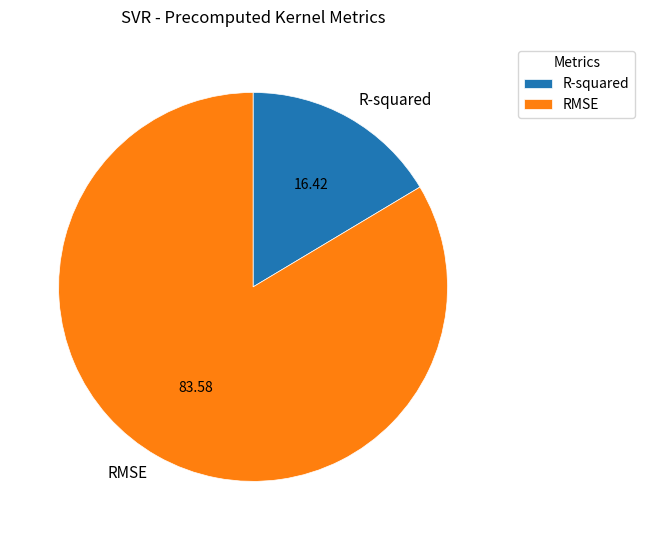

Is there any slice that represents more than half of the pie?

Yes